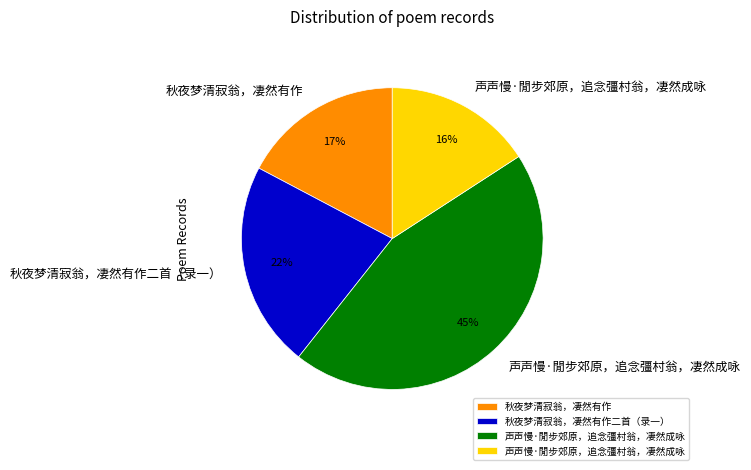

Is there a majority slice in this chart?

No